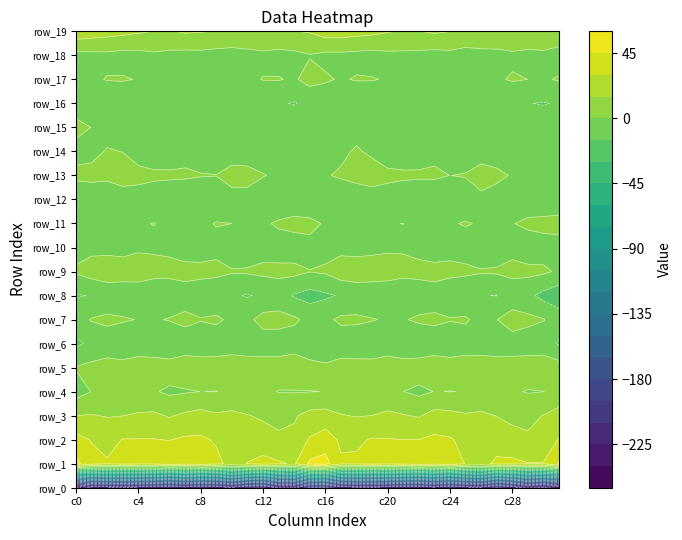

Is it true that row_14 equals -4.3 at row_9?

False